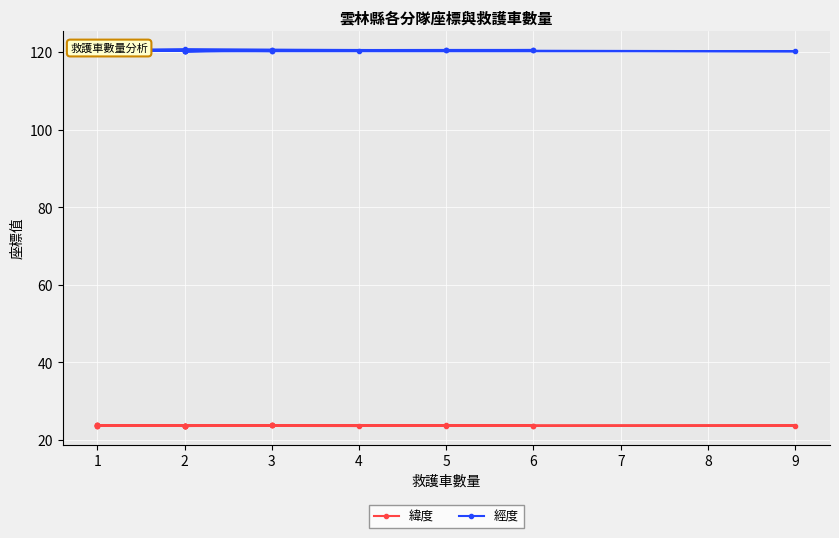

Between 3 and 2, which series saw the biggest shift?

緯度